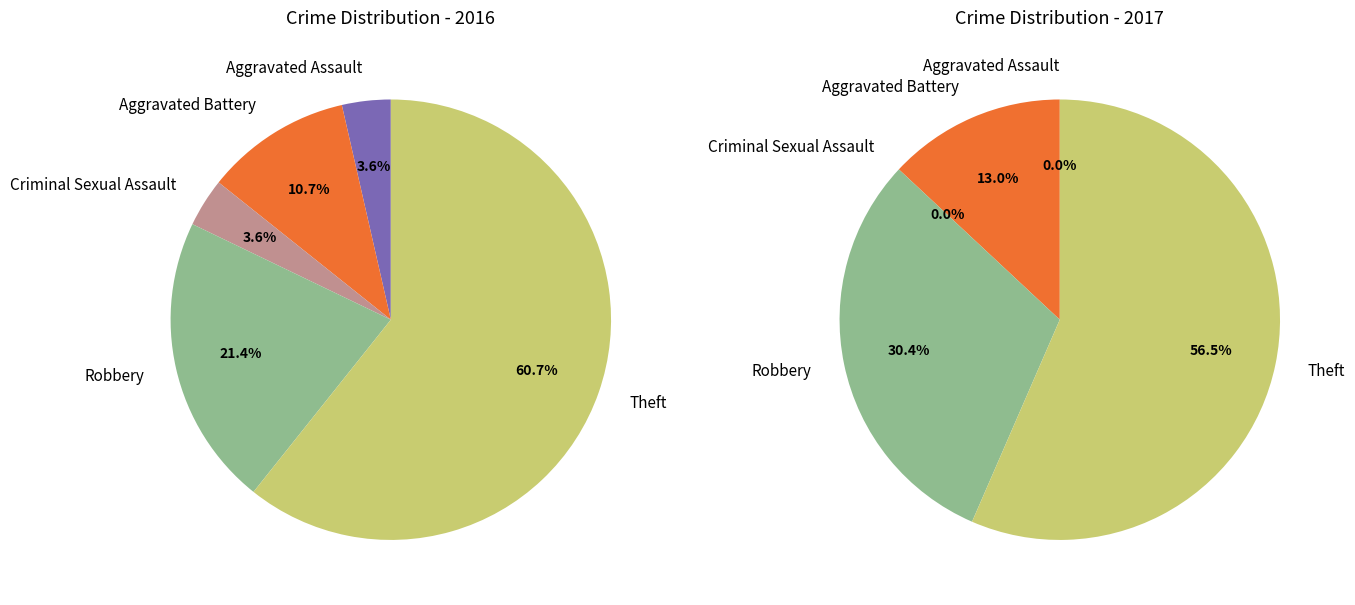

Which series has the largest range (max minus min)?

values_2016